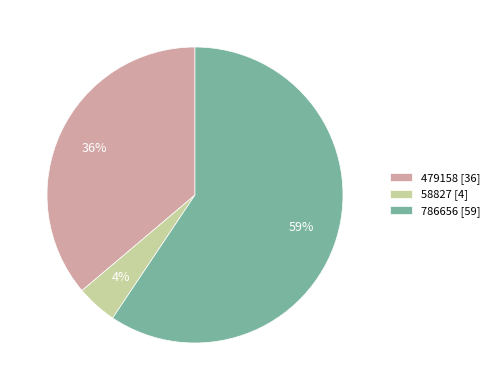

Does 786656 account for over 50% of the chart?

Yes